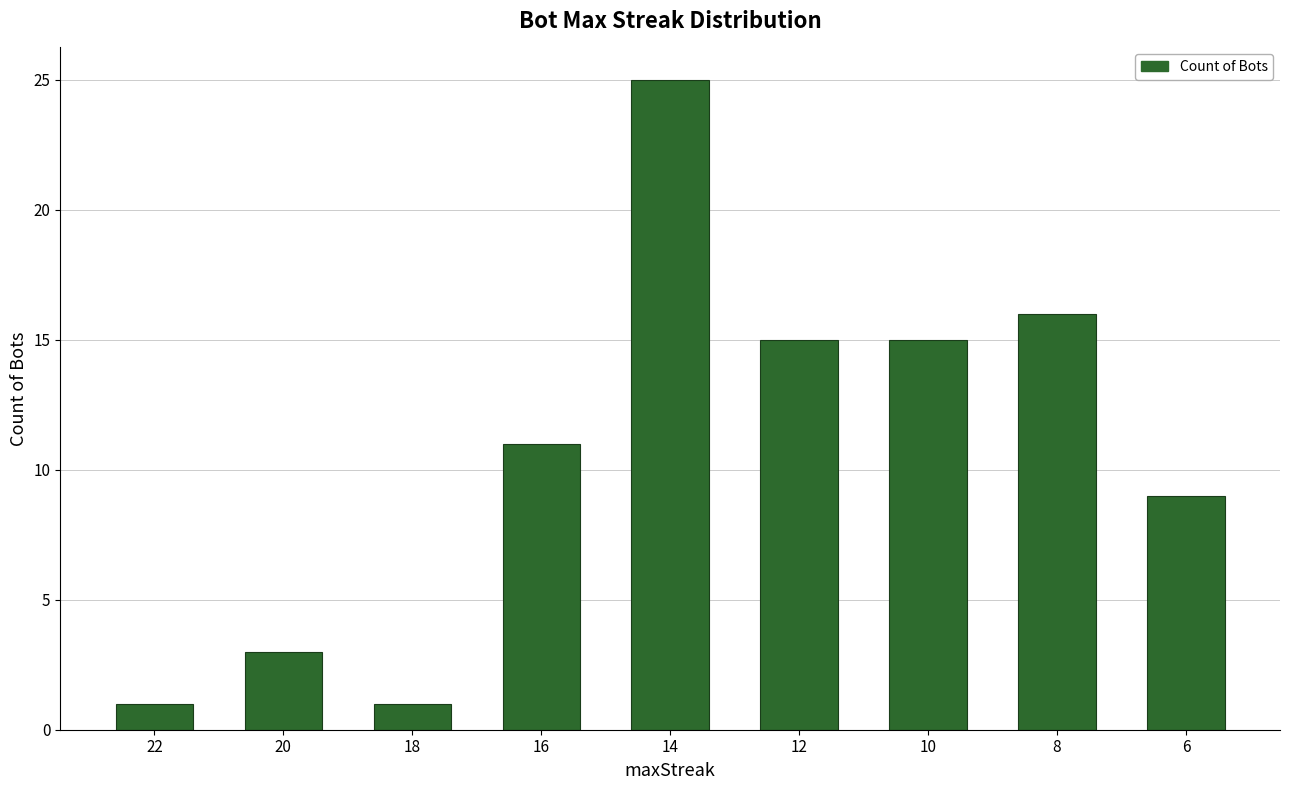

Which has a higher value, 14 or 20?

14